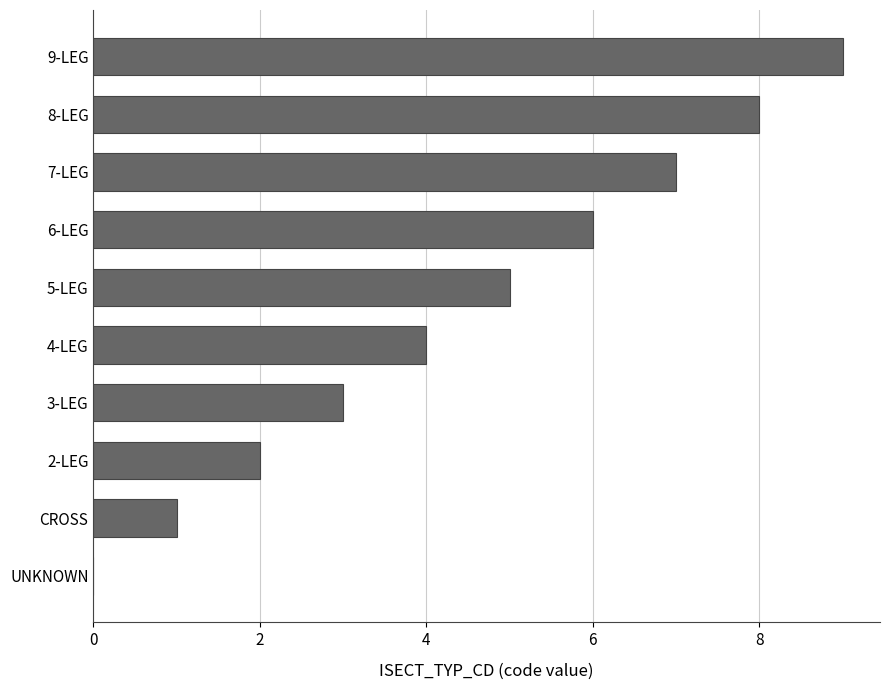

The chart shows a value of 1 at 2-LEG. True or false?

False